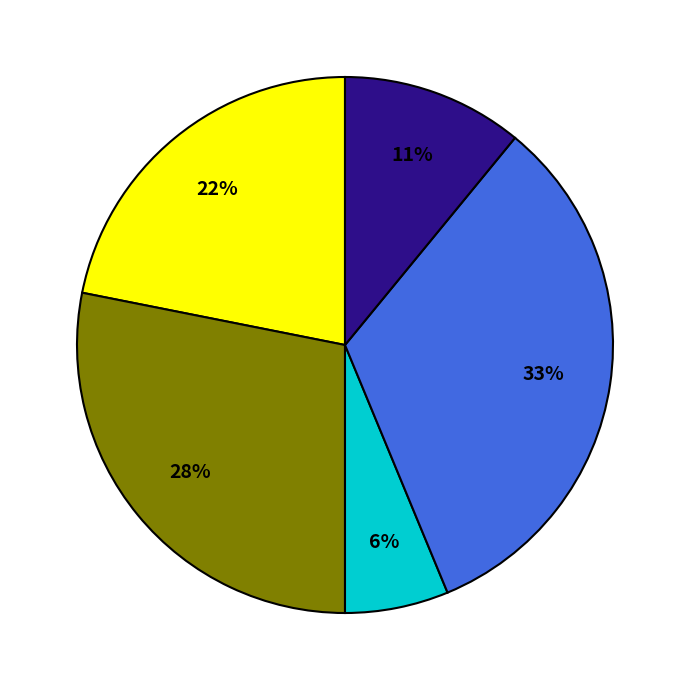

How many segments does this pie chart have?

5